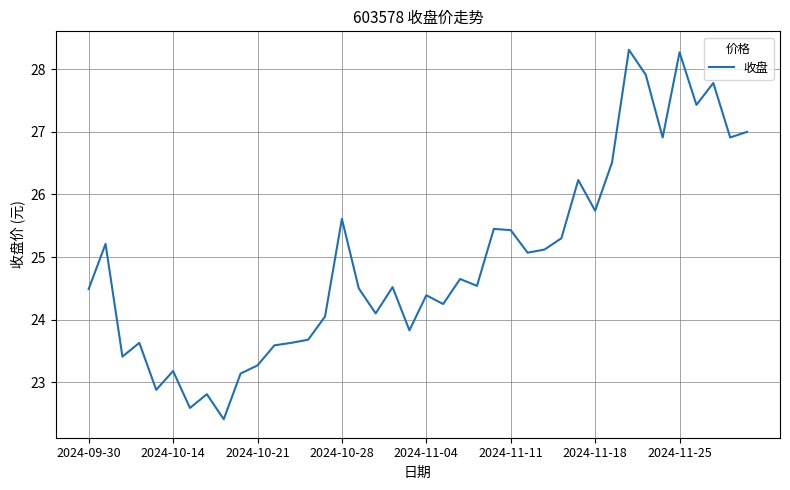

What is the difference between the maximum and minimum values?

5.9